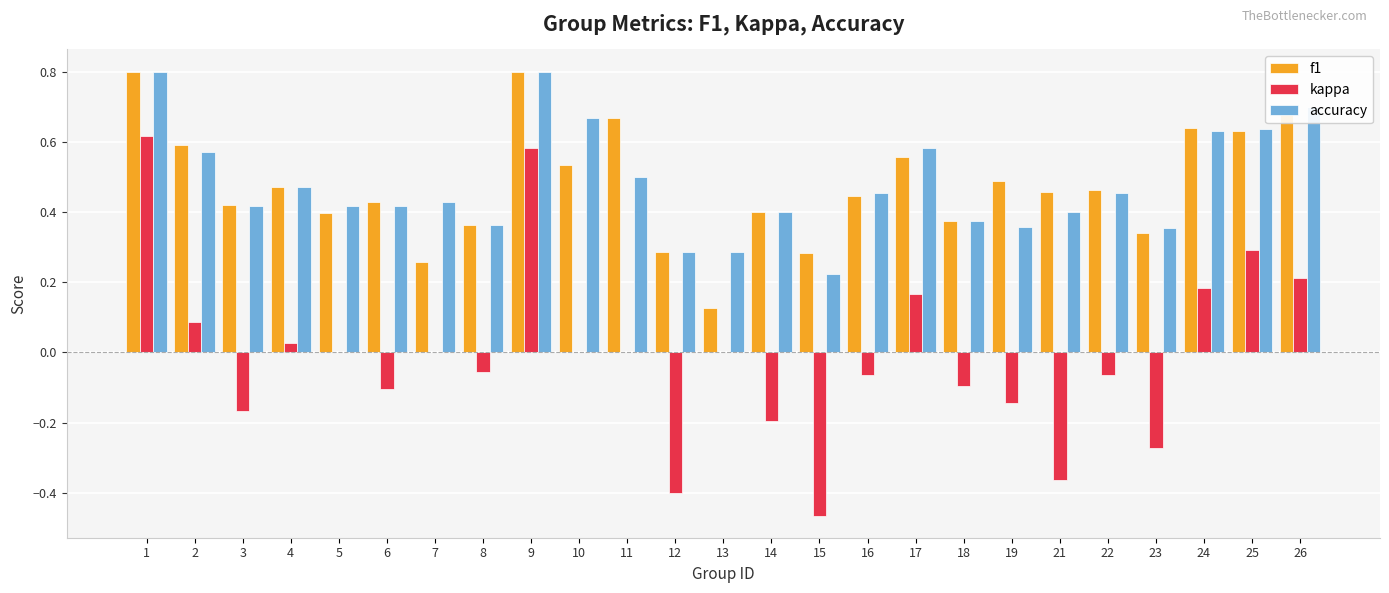

Are the bars grouped side by side (vs. stacked)?

Yes